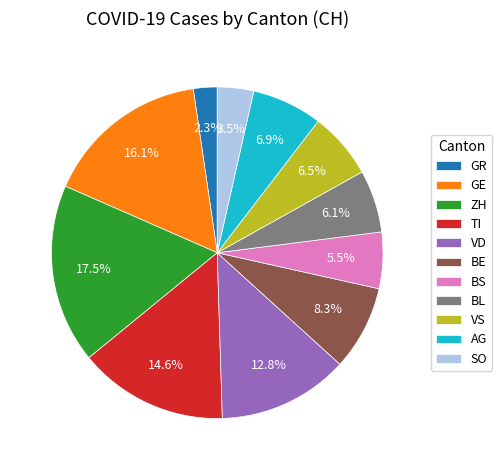

What portion of the pie excludes GR?

97.7%